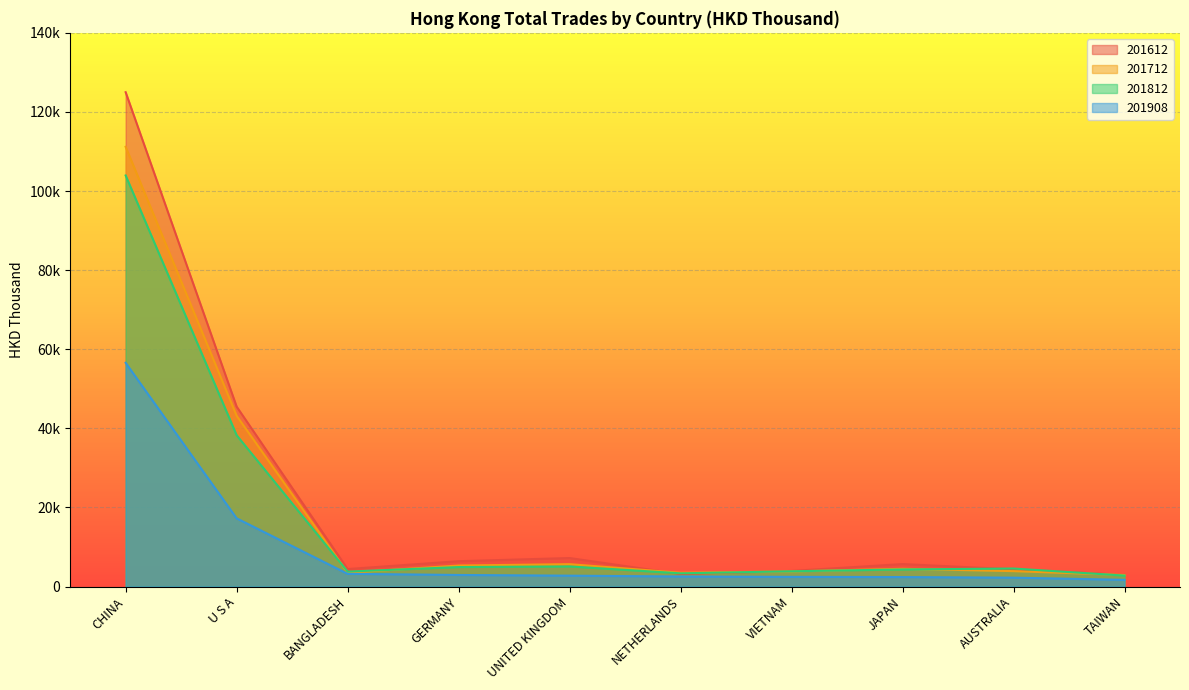

True or false: 201712 and 201612 intersect in this chart.

True